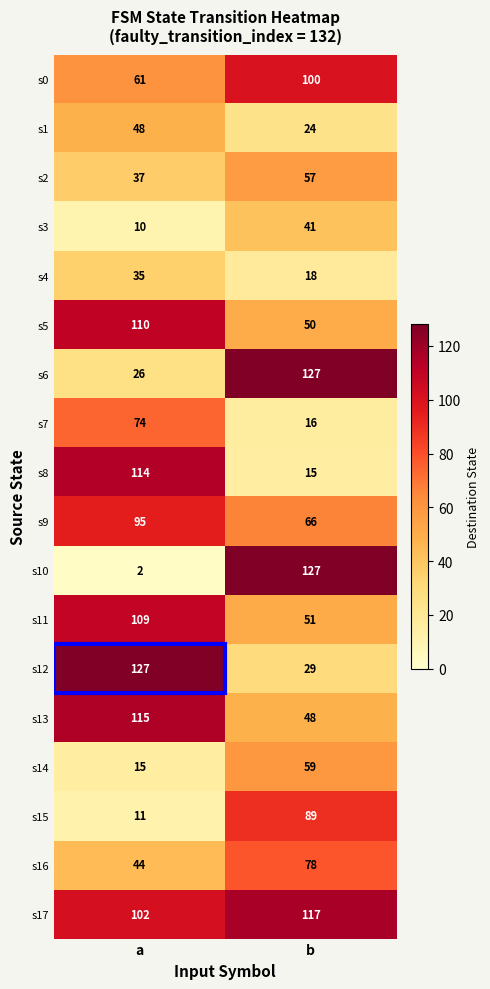

What is the approximate value of s16 at b, to the nearest 10?

80